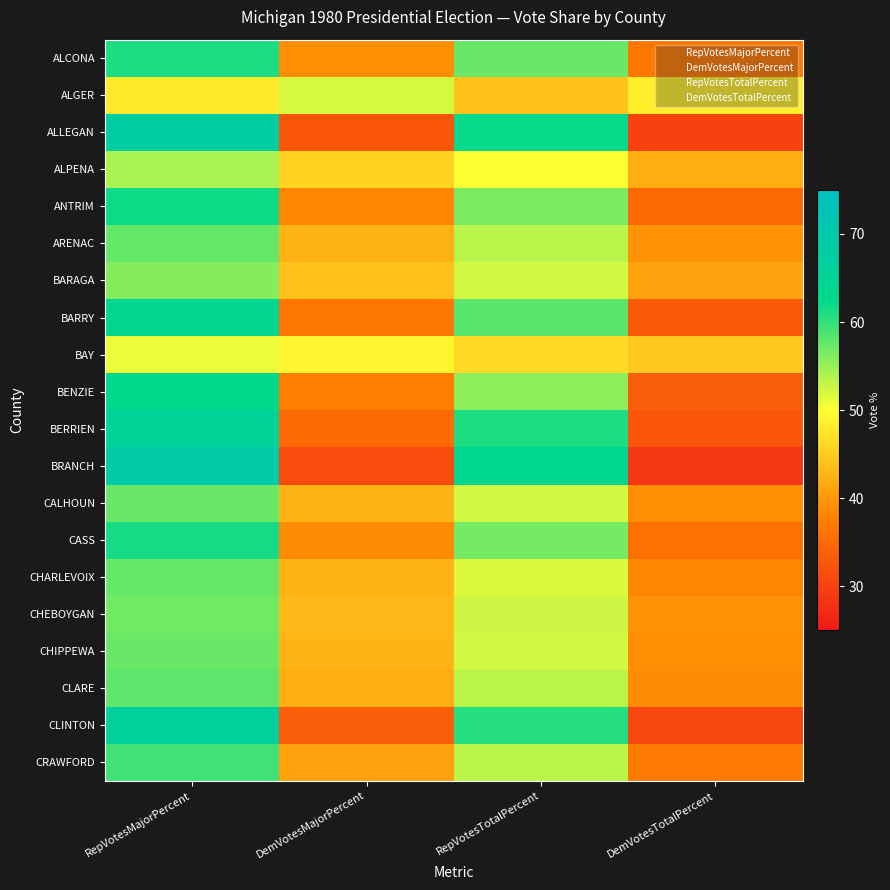

What is the total value across all series at RepVotesTotalPercent?

1092.5